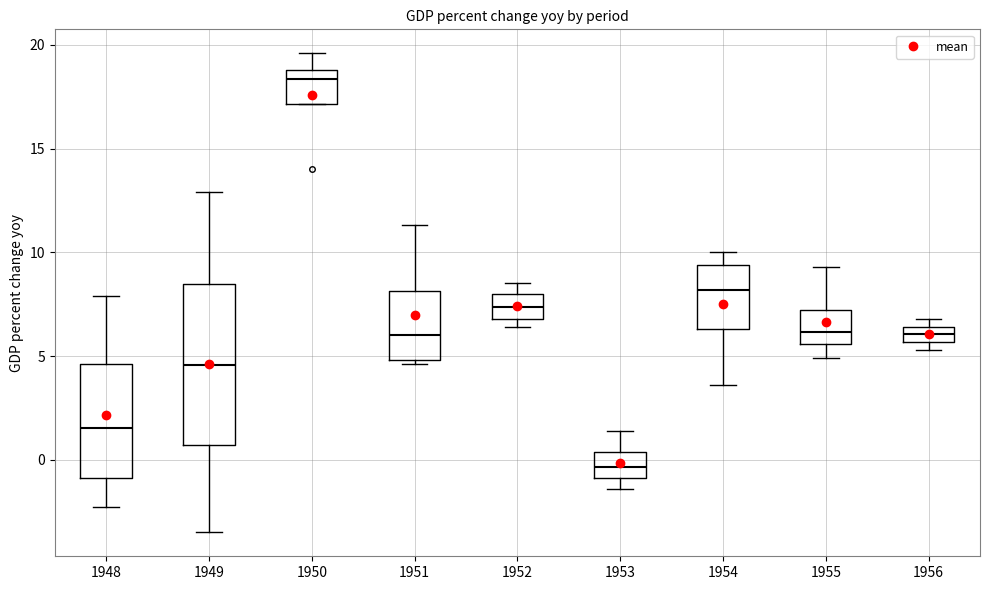

Which box's median line is the lowest?

1953